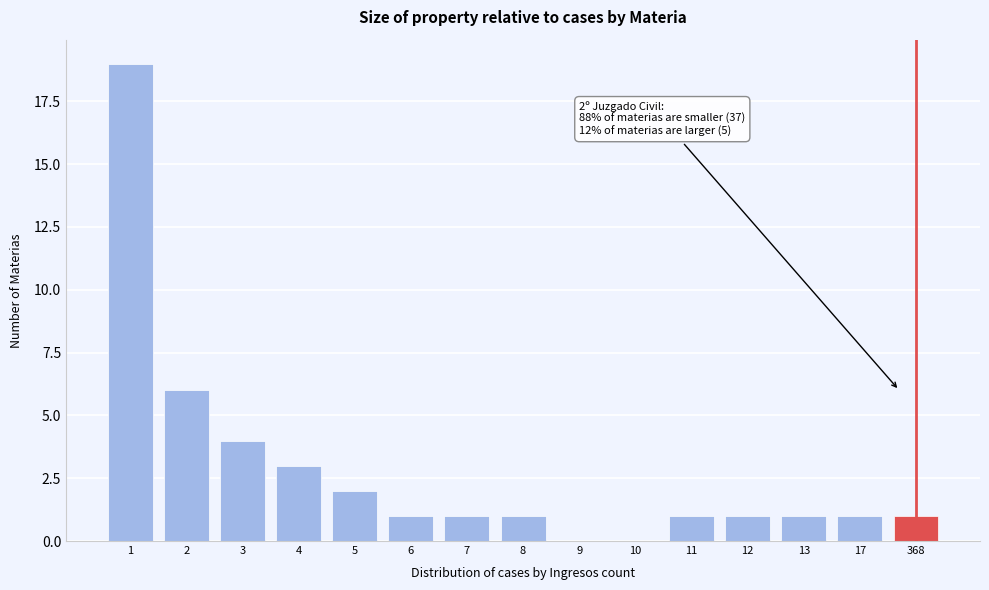

Reading left to right, transcribe all the data shown in this chart.

1=19	2=6	3=4	4=3	5=2	6=1	7=1	8=1	9=0	10=0	11=1	12=1	13=1	17=1	368=1